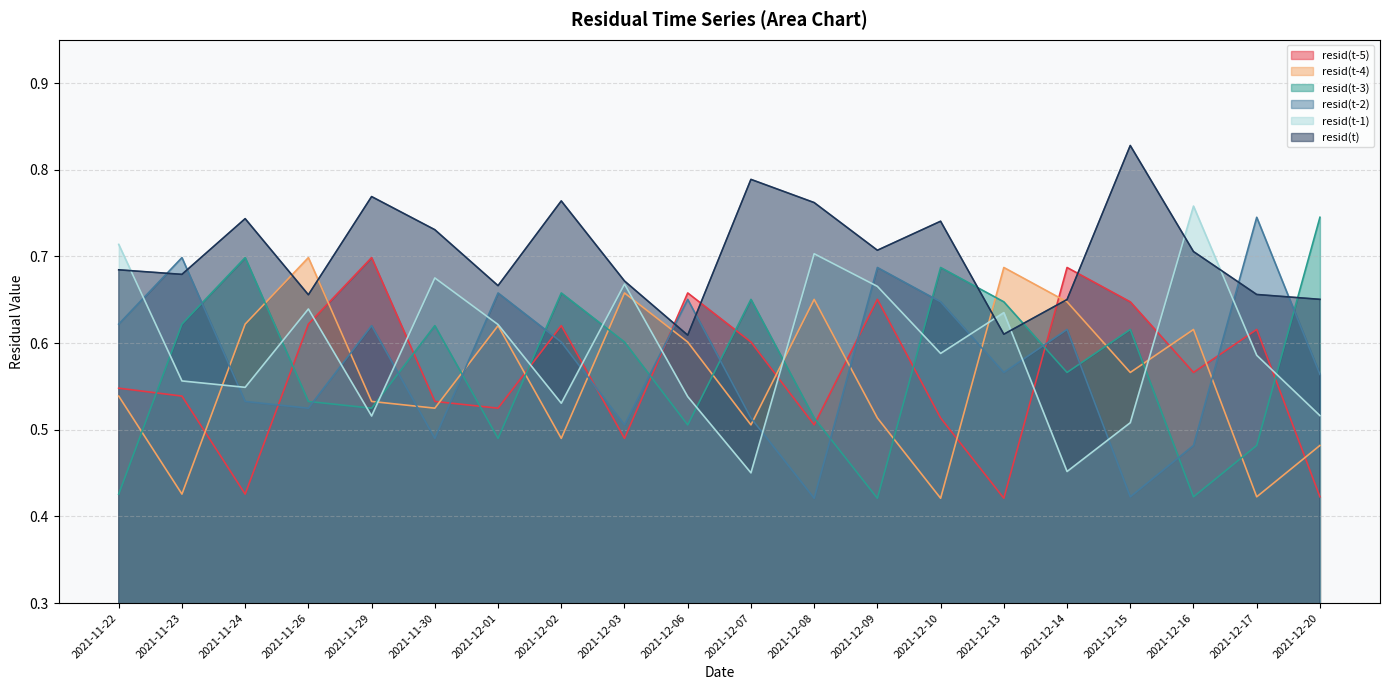

Reading right to left, list all the values displayed in this chart.

resid(t-5): 2021-12-20=0.4	2021-12-17=0.6	2021-12-16=0.6	2021-12-15=0.6	2021-12-14=0.7	2021-12-13=0.4	2021-12-10=0.5	2021-12-09=0.7	2021-12-08=0.5	2021-12-07=0.6	2021-12-06=0.7	2021-12-03=0.5	2021-12-02=0.6	2021-12-01=0.5	2021-11-30=0.5	2021-11-29=0.7	2021-11-26=0.6	2021-11-24=0.4	2021-11-23=0.5	2021-11-22=0.5
resid(t-4): 2021-12-20=0.5	2021-12-17=0.4	2021-12-16=0.6	2021-12-15=0.6	2021-12-14=0.6	2021-12-13=0.7	2021-12-10=0.4	2021-12-09=0.5	2021-12-08=0.7	2021-12-07=0.5	2021-12-06=0.6	2021-12-03=0.7	2021-12-02=0.5	2021-12-01=0.6	2021-11-30=0.5	2021-11-29=0.5	2021-11-26=0.7	2021-11-24=0.6	2021-11-23=0.4	2021-11-22=0.5
resid(t-3): 2021-12-20=0.7	2021-12-17=0.5	2021-12-16=0.4	2021-12-15=0.6	2021-12-14=0.6	2021-12-13=0.6	2021-12-10=0.7	2021-12-09=0.4	2021-12-08=0.5	2021-12-07=0.7	2021-12-06=0.5	2021-12-03=0.6	2021-12-02=0.7	2021-12-01=0.5	2021-11-30=0.6	2021-11-29=0.5	2021-11-26=0.5	2021-11-24=0.7	2021-11-23=0.6	2021-11-22=0.4
resid(t-2): 2021-12-20=0.6	2021-12-17=0.7	2021-12-16=0.5	2021-12-15=0.4	2021-12-14=0.6	2021-12-13=0.6	2021-12-10=0.6	2021-12-09=0.7	2021-12-08=0.4	2021-12-07=0.5	2021-12-06=0.7	2021-12-03=0.5	2021-12-02=0.6	2021-12-01=0.7	2021-11-30=0.5	2021-11-29=0.6	2021-11-26=0.5	2021-11-24=0.5	2021-11-23=0.7	2021-11-22=0.6
resid(t-1): 2021-12-20=0.5	2021-12-17=0.6	2021-12-16=0.8	2021-12-15=0.5	2021-12-14=0.5	2021-12-13=0.6	2021-12-10=0.6	2021-12-09=0.7	2021-12-08=0.7	2021-12-07=0.5	2021-12-06=0.5	2021-12-03=0.7	2021-12-02=0.5	2021-12-01=0.6	2021-11-30=0.7	2021-11-29=0.5	2021-11-26=0.6	2021-11-24=0.5	2021-11-23=0.6	2021-11-22=0.7
resid(t): 2021-12-20=0.7	2021-12-17=0.7	2021-12-16=0.7	2021-12-15=0.8	2021-12-14=0.7	2021-12-13=0.6	2021-12-10=0.7	2021-12-09=0.7	2021-12-08=0.8	2021-12-07=0.8	2021-12-06=0.6	2021-12-03=0.7	2021-12-02=0.8	2021-12-01=0.7	2021-11-30=0.7	2021-11-29=0.8	2021-11-26=0.7	2021-11-24=0.7	2021-11-23=0.7	2021-11-22=0.7